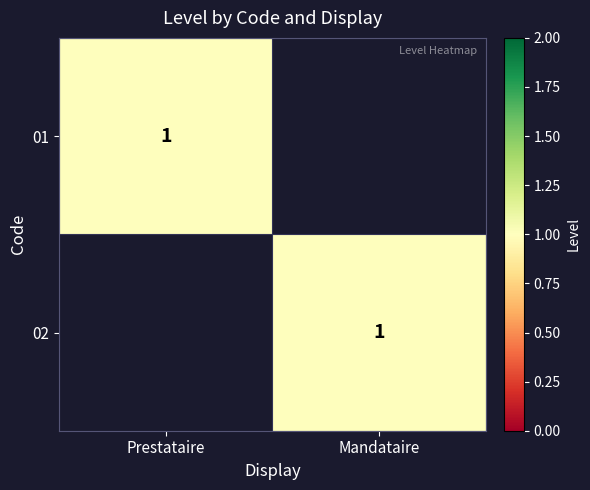

The 01 series shows 1 at Prestataire. True or false?

True